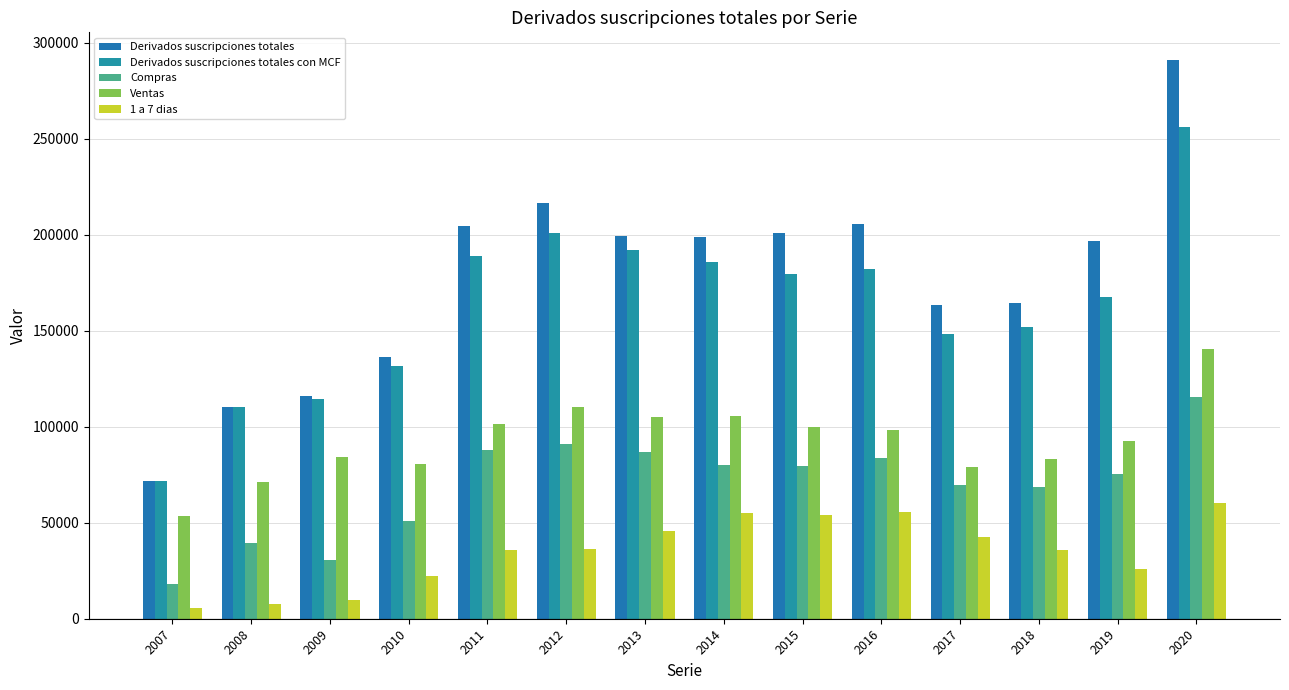

What is the sum of all Derivados suscripciones totales values?

2475464